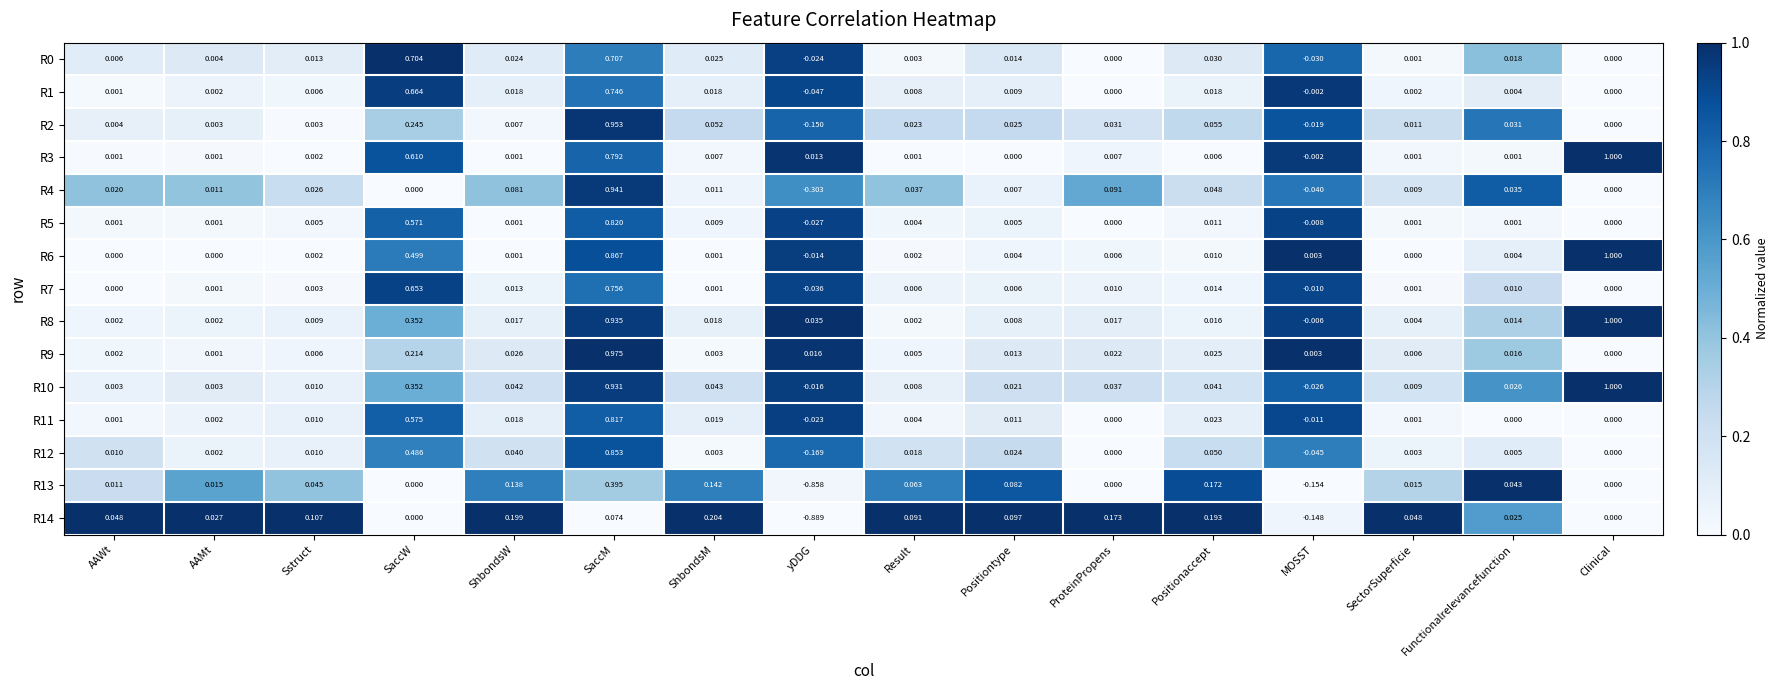

Which series has the largest total across all categories?

R10